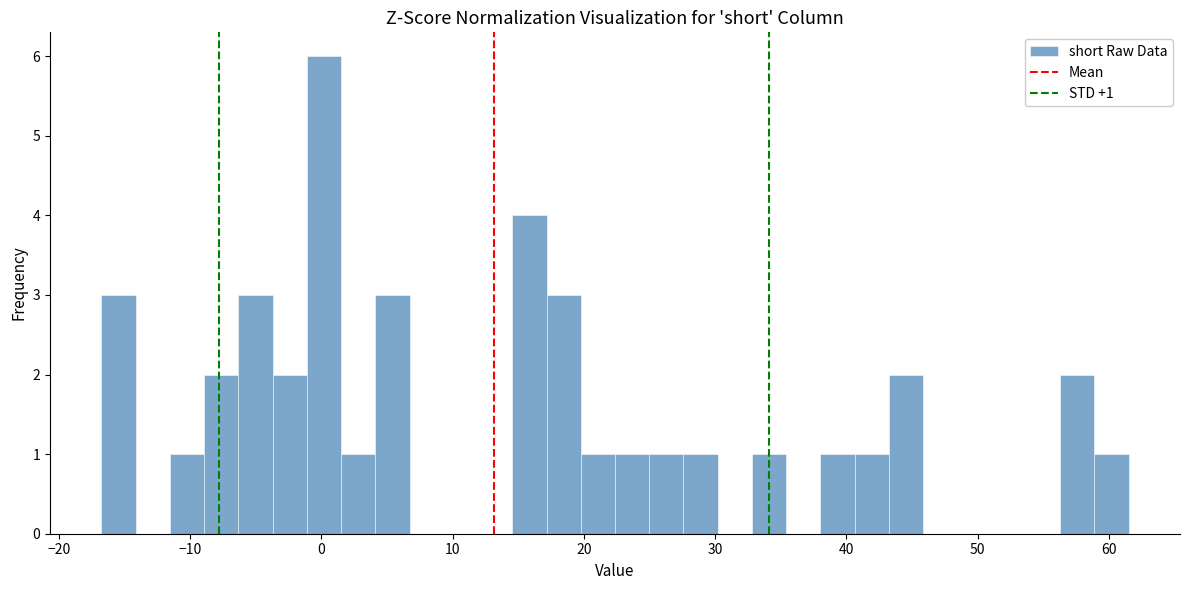

Read against the x-axis, roughly where is the centre of the tallest bar?

0